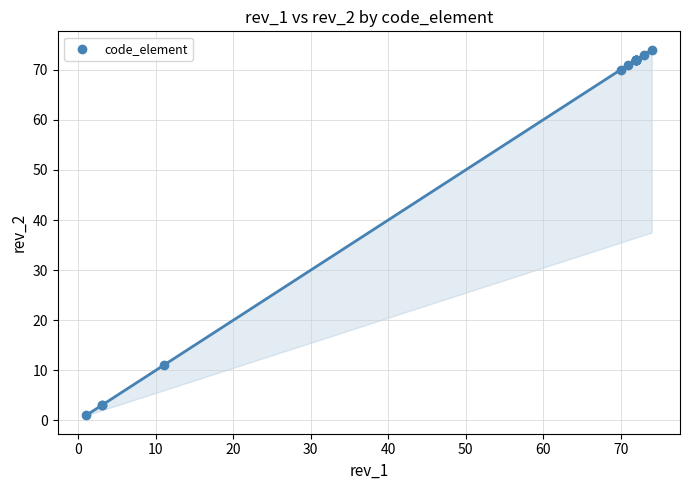

What Y value in the scatter plot is closest to 37?

11